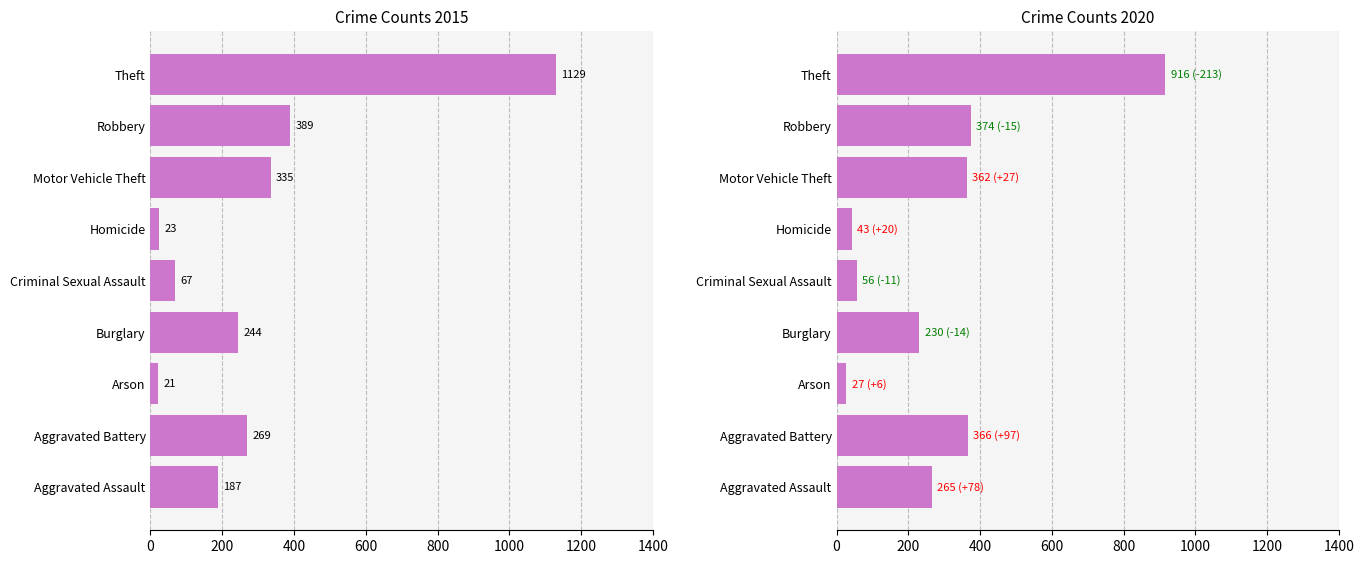

Which has a higher value, Robbery or Aggravated Battery?

Robbery